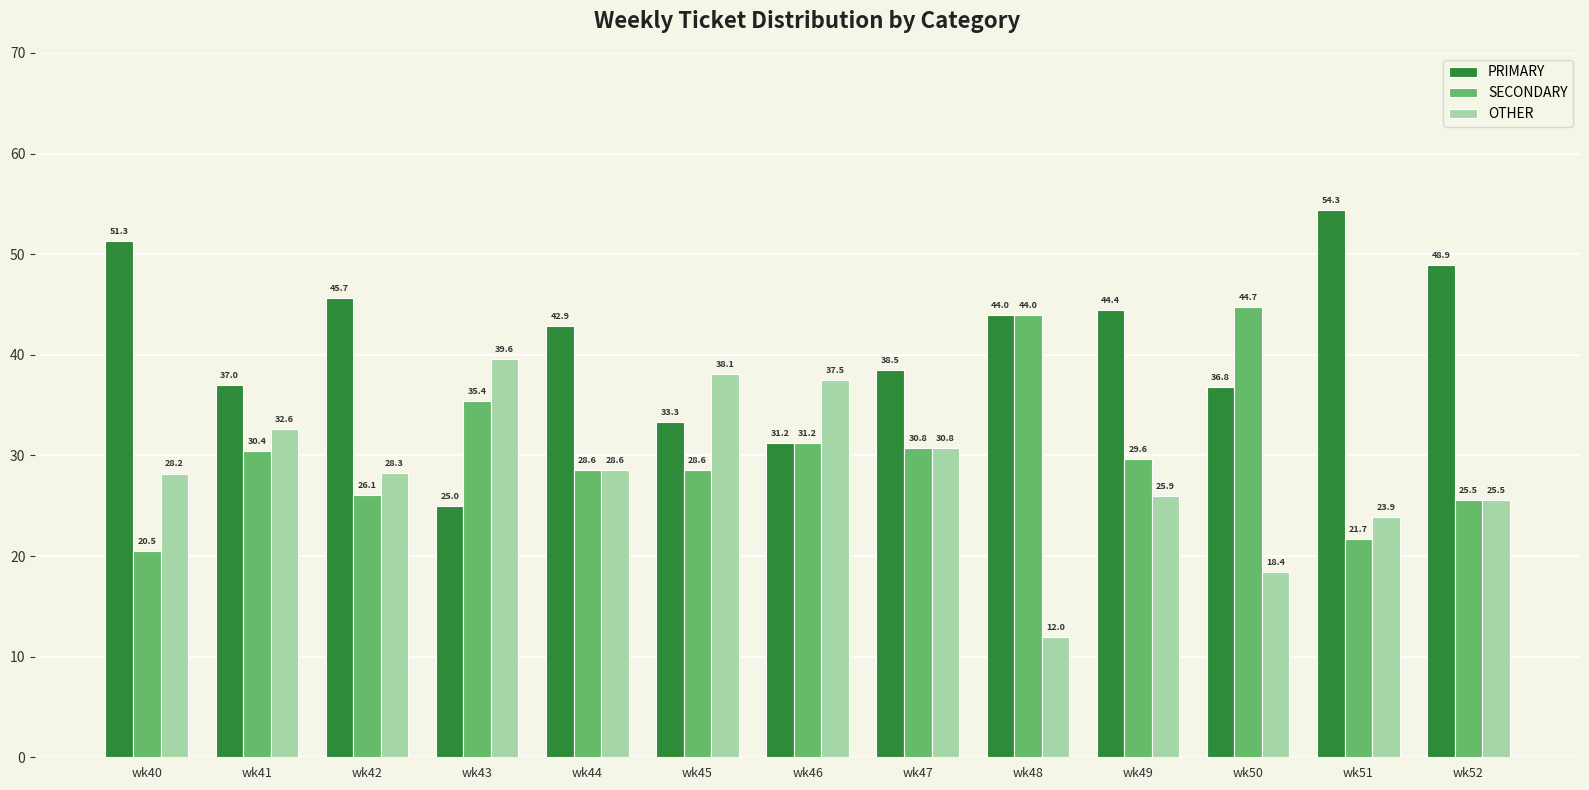

Is it true that SECONDARY equals 25.5 at wk52?

True